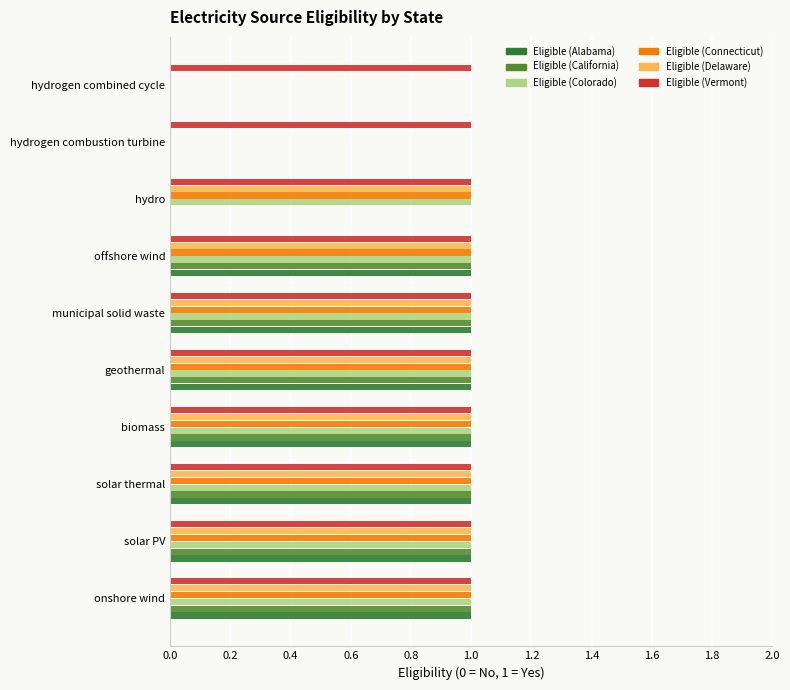

What is the total value across all series at offshore wind?

6